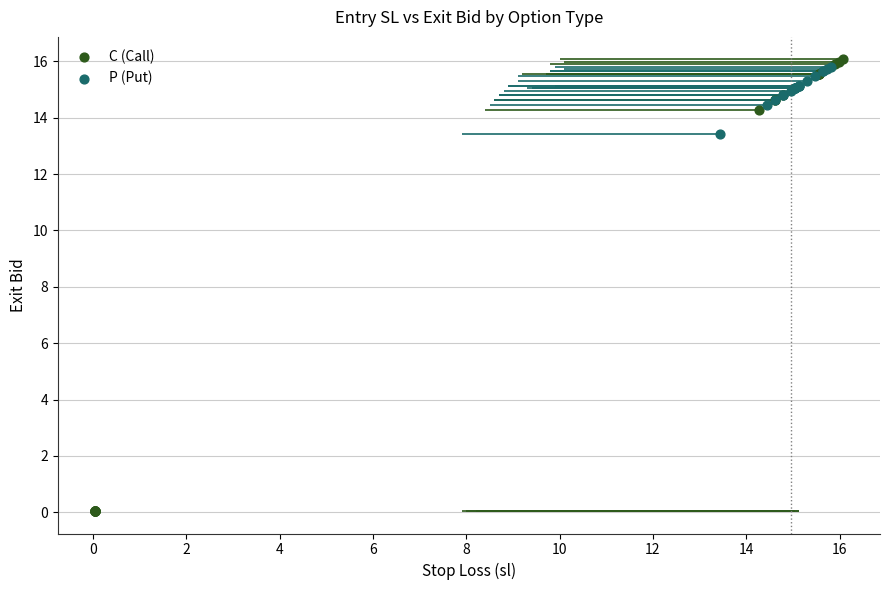

Which series contains the highest Y value?

C (Call)